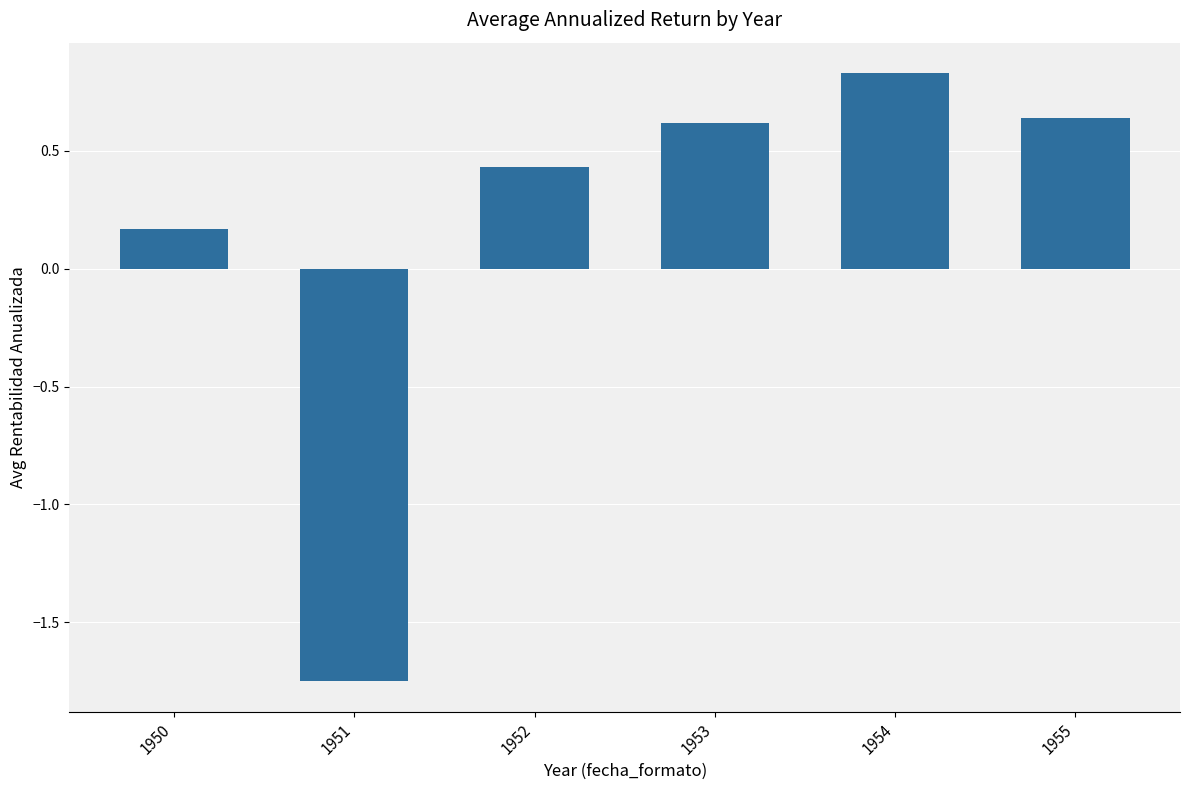

Which label corresponds to the largest value in the chart?

1954